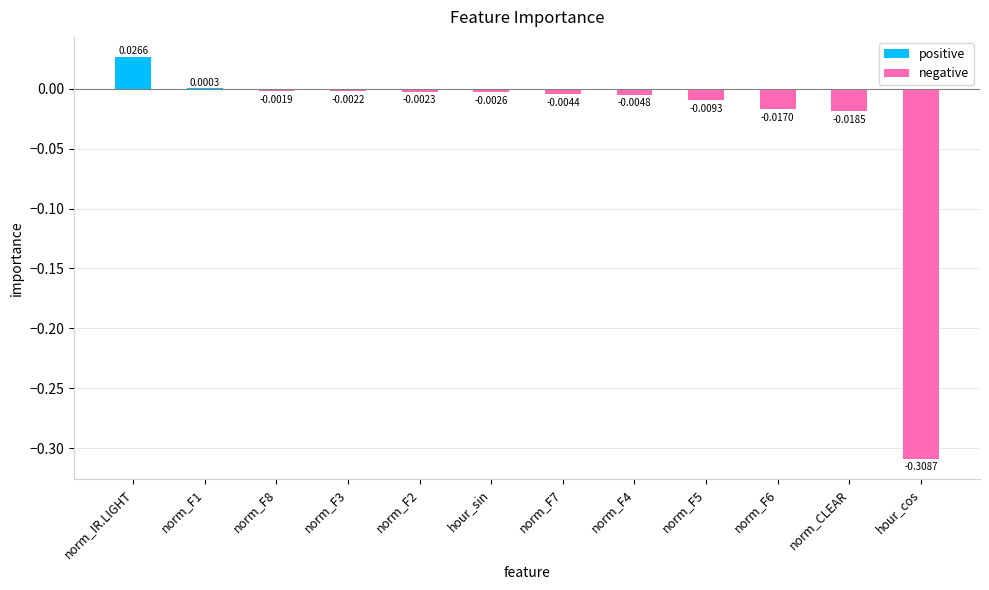

How many values in negative are below zero?

10